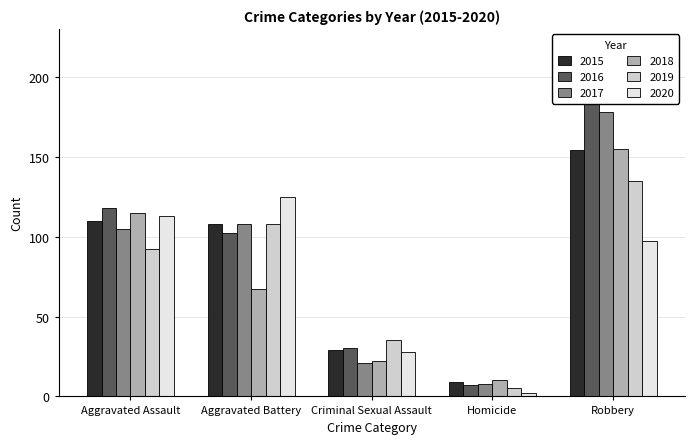

What is the difference between the highest and lowest values at Robbery?

97